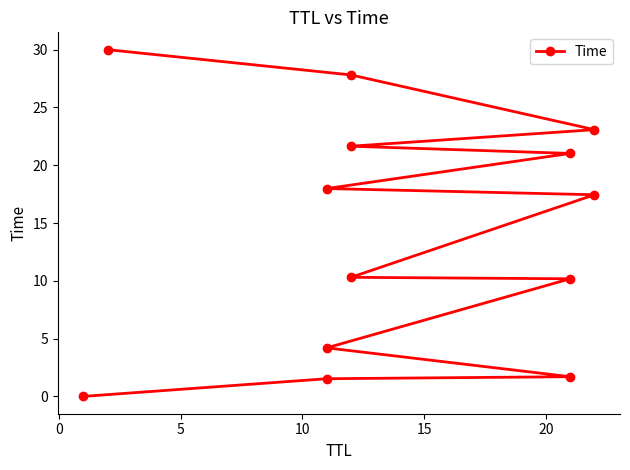

Does the chart have visible grid lines?

No